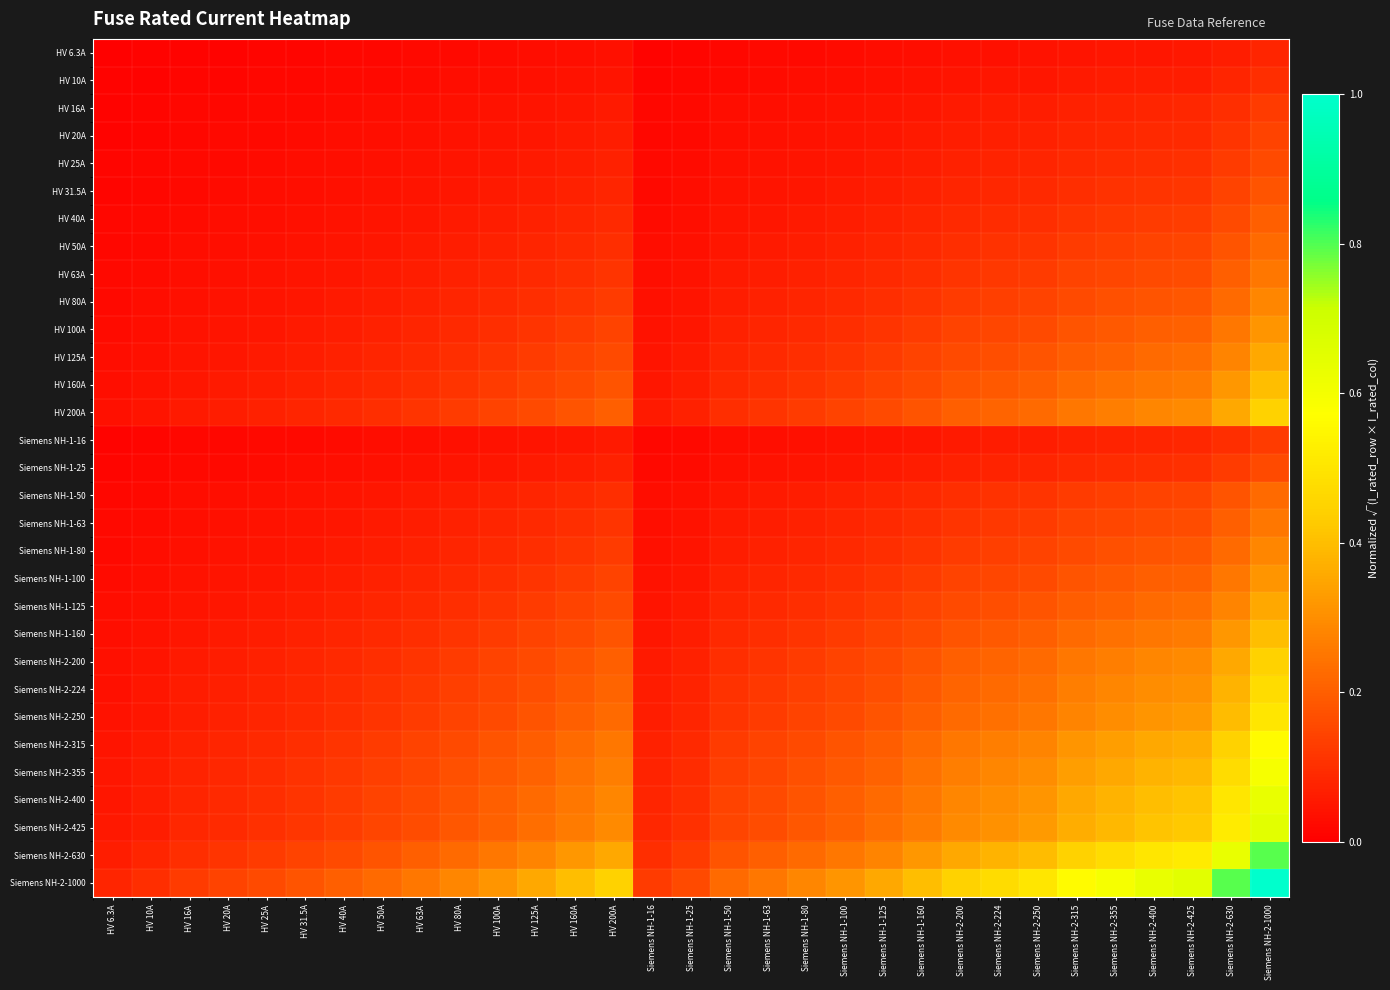

What is the total value across all series at HV 16A?

1.4